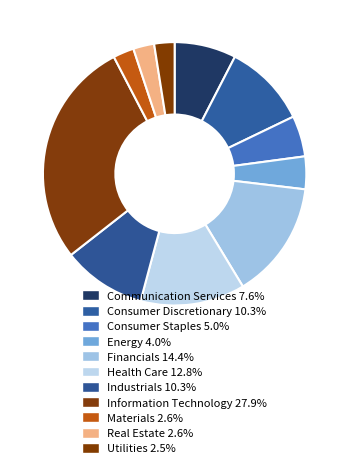

How many slices are in this pie chart?

11